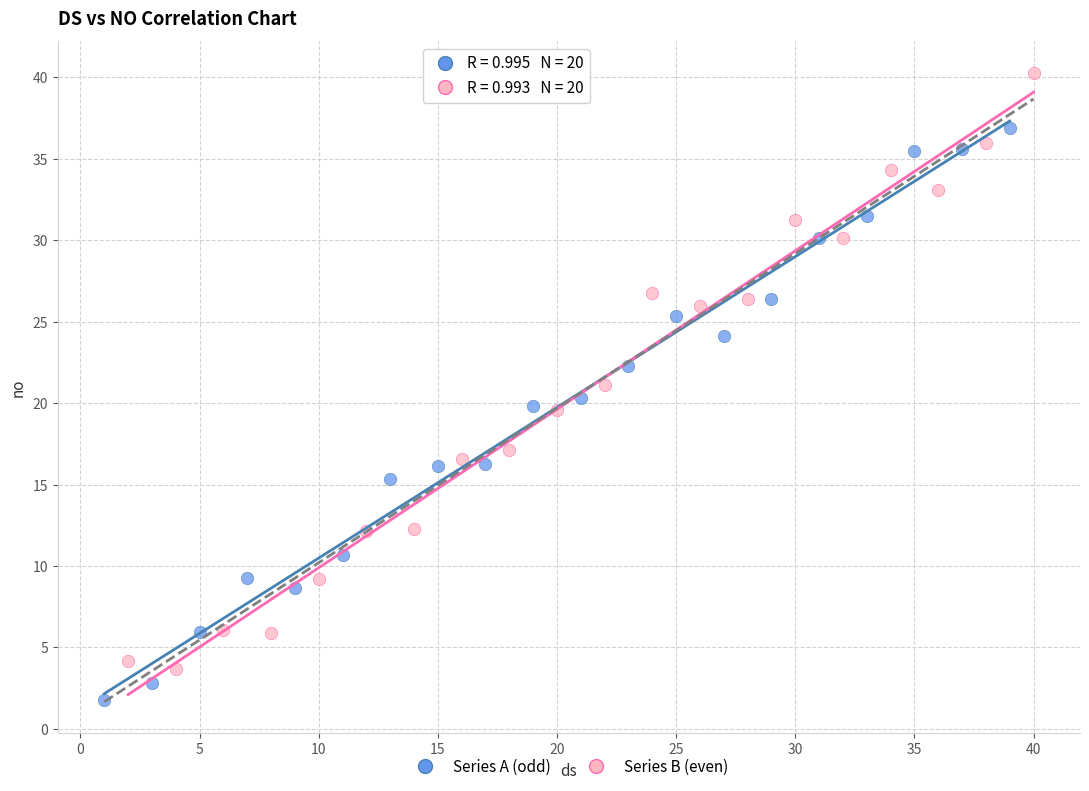

What are all the series names shown in the legend?

Series A (odd), Series B (even)